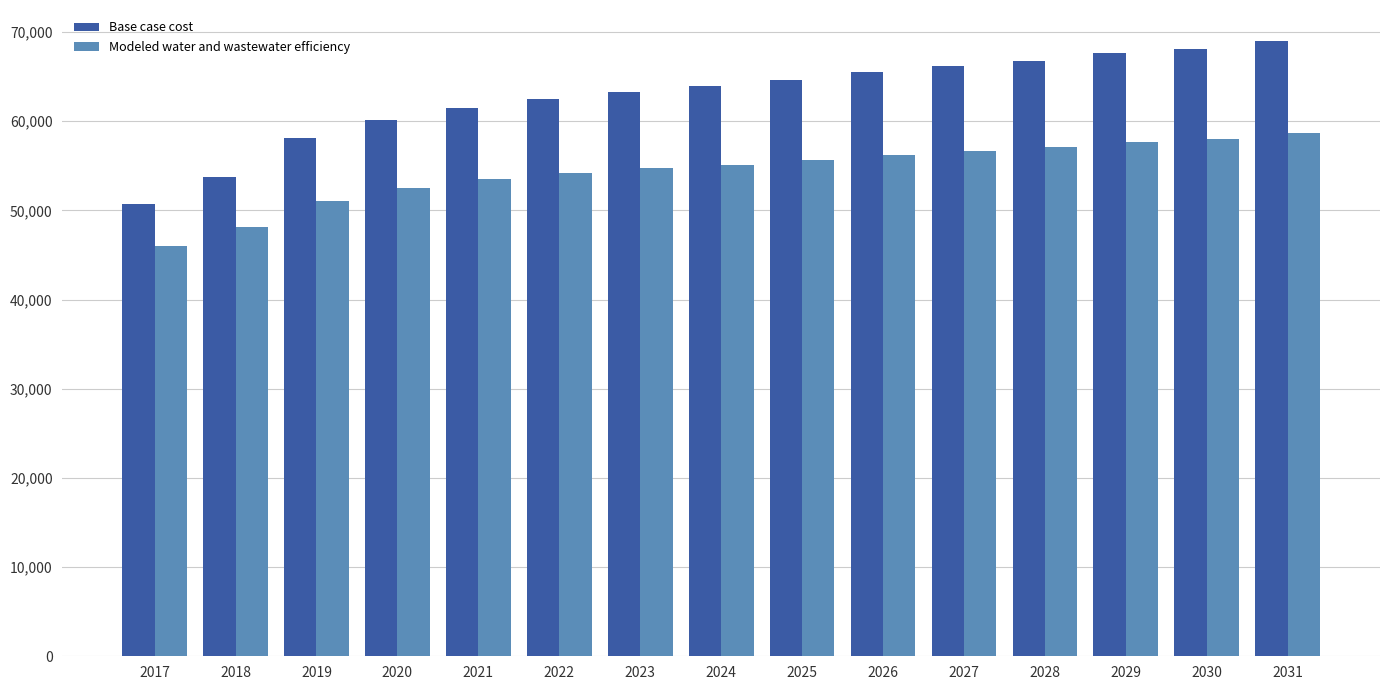

Which label corresponds to the smallest value in the chart?

2017